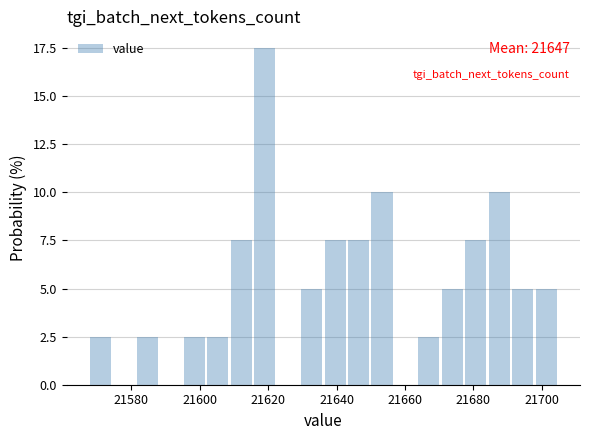

Around what value on the x-axis is the tallest bar? Give the approximate position of its centre, as read against the axis.

21620